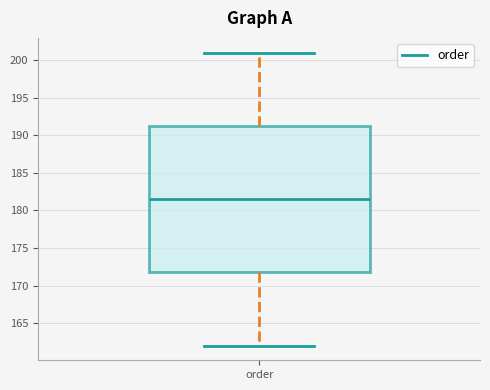

Where does the median line of the box for order sit on the y-axis? The values are not printed on the chart, so give them approximately, as read against the axis.

181.5